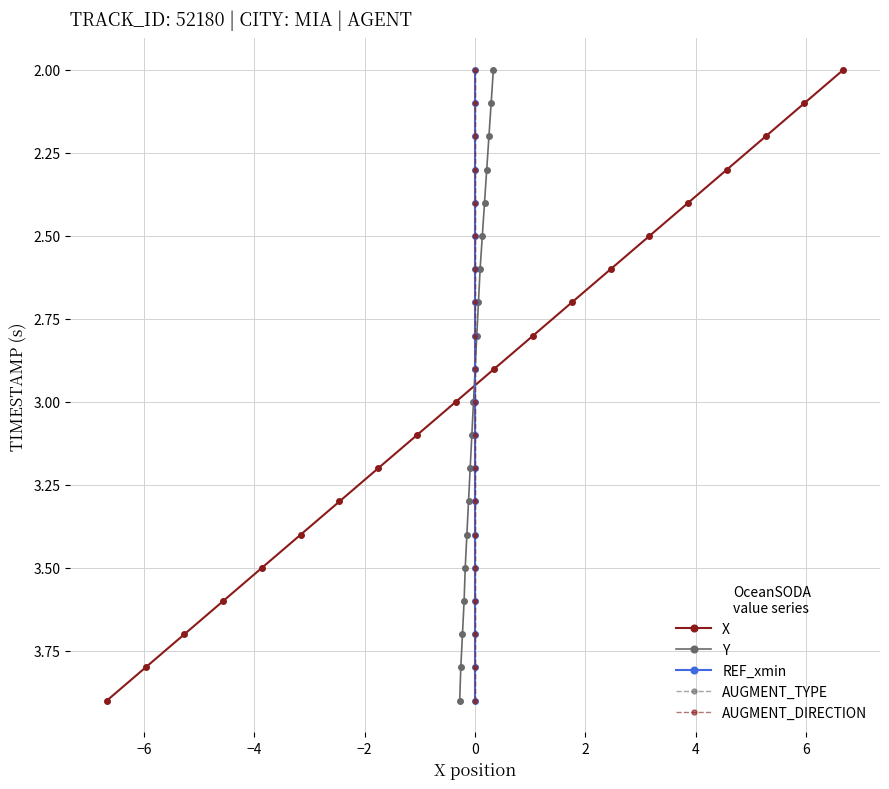

What is the minimum value for Y?

2.0